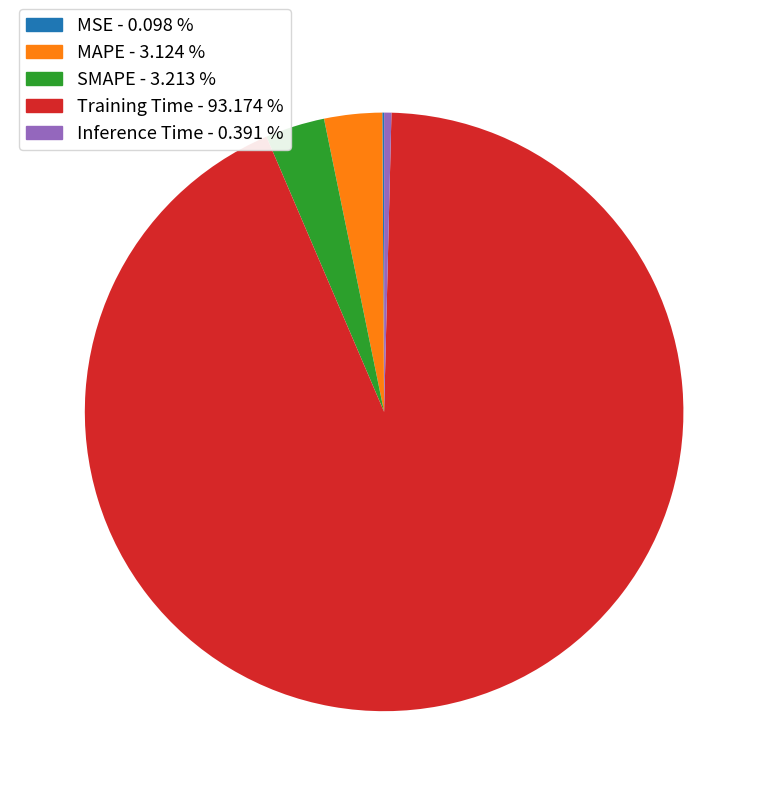

Is it true that Training Time is 93% of the pie?

True